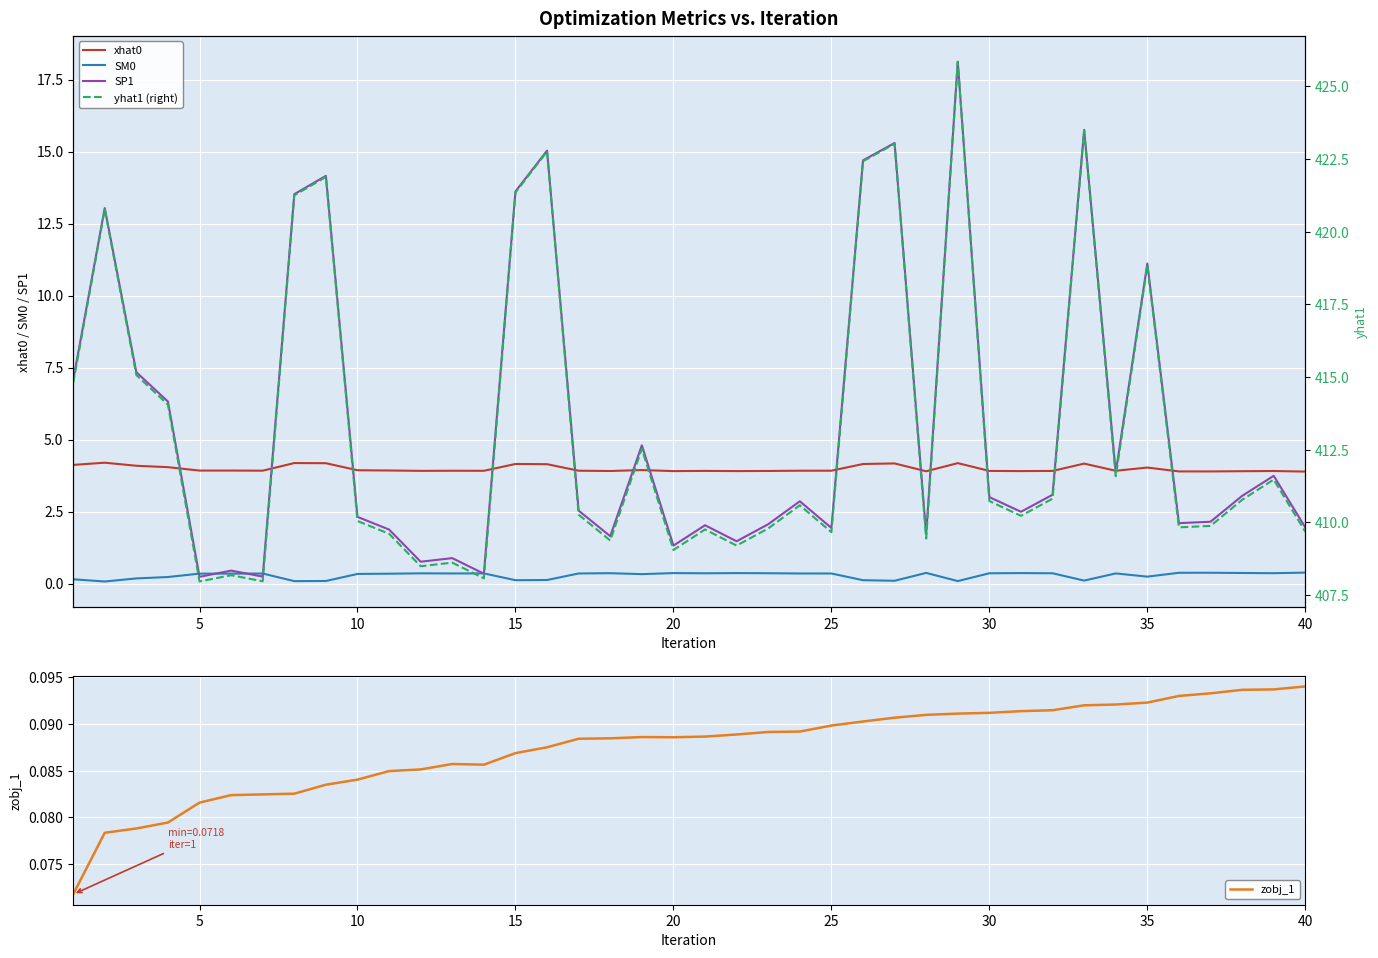

What is the highest value of the SP1 series?

18.1